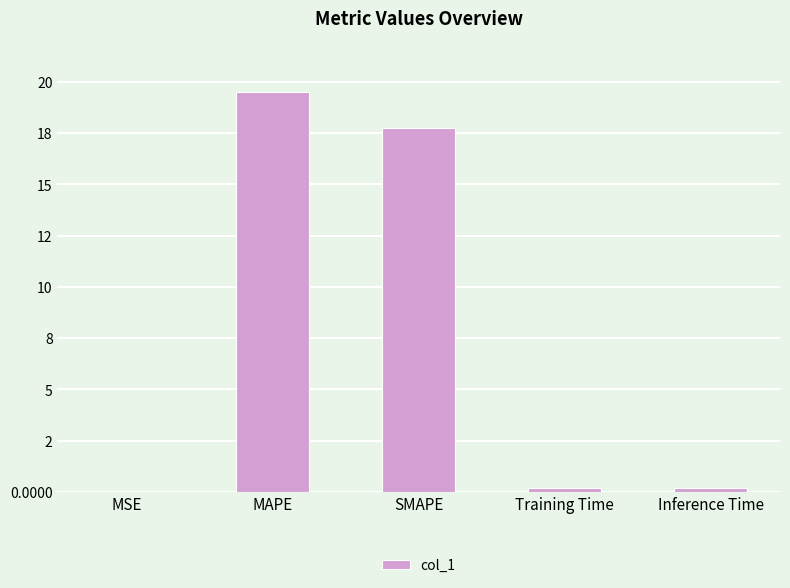

What is the difference between the maximum and minimum values?

19.5